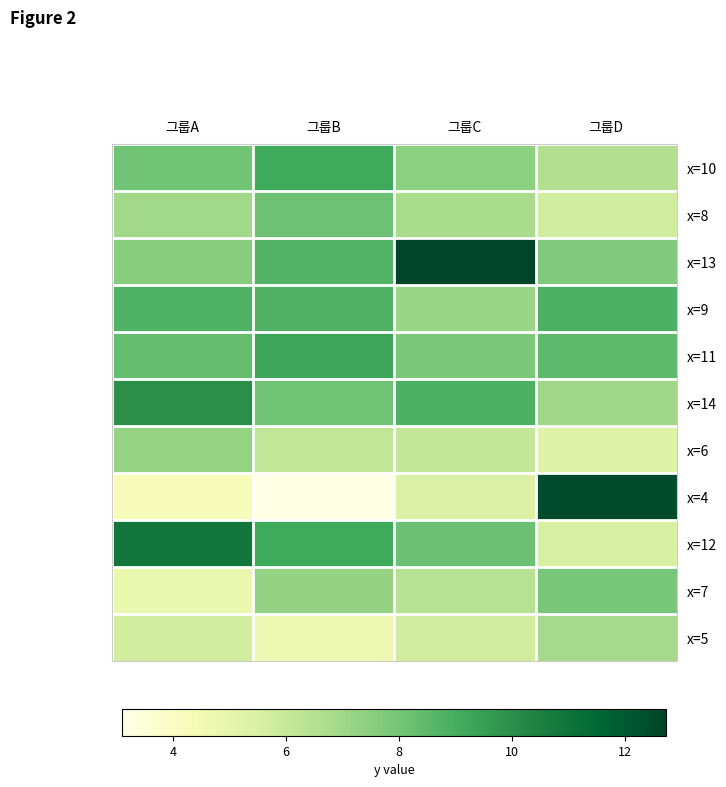

Rank the series by their maximum value, from highest to lowest.

x=13, x=4, x=12, x=14, x=11, x=10, x=9, x=8, x=7, x=6, x=5